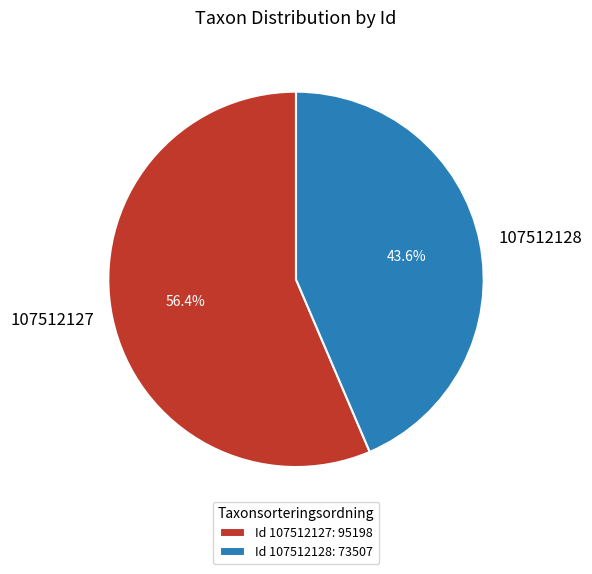

The 107512127 slice represents 56% of the pie. True or false?

True